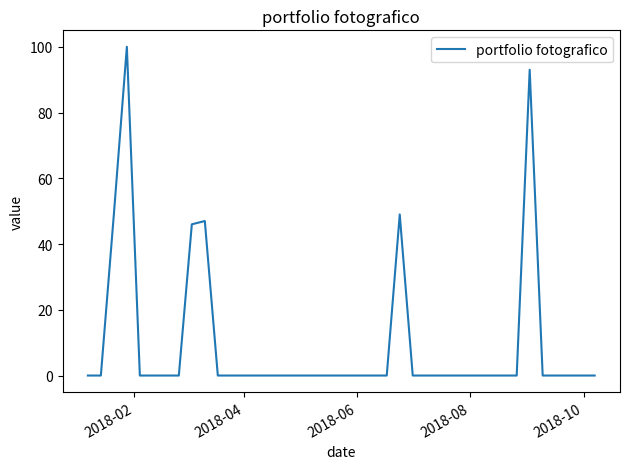

Does the chart have visible grid lines?

No